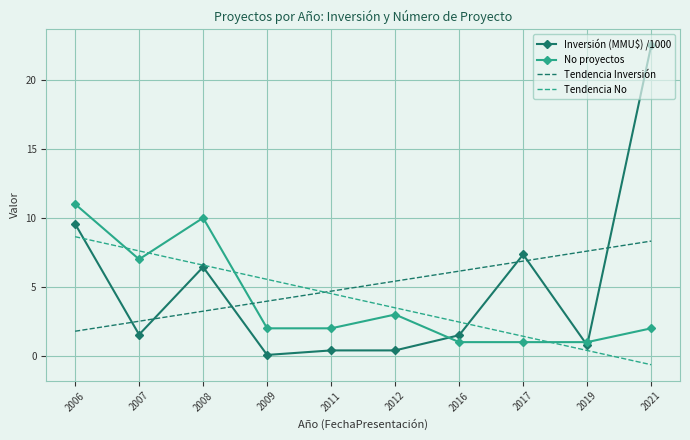

Which series has the widest spread of values?

Inversión (MMU$) /1000